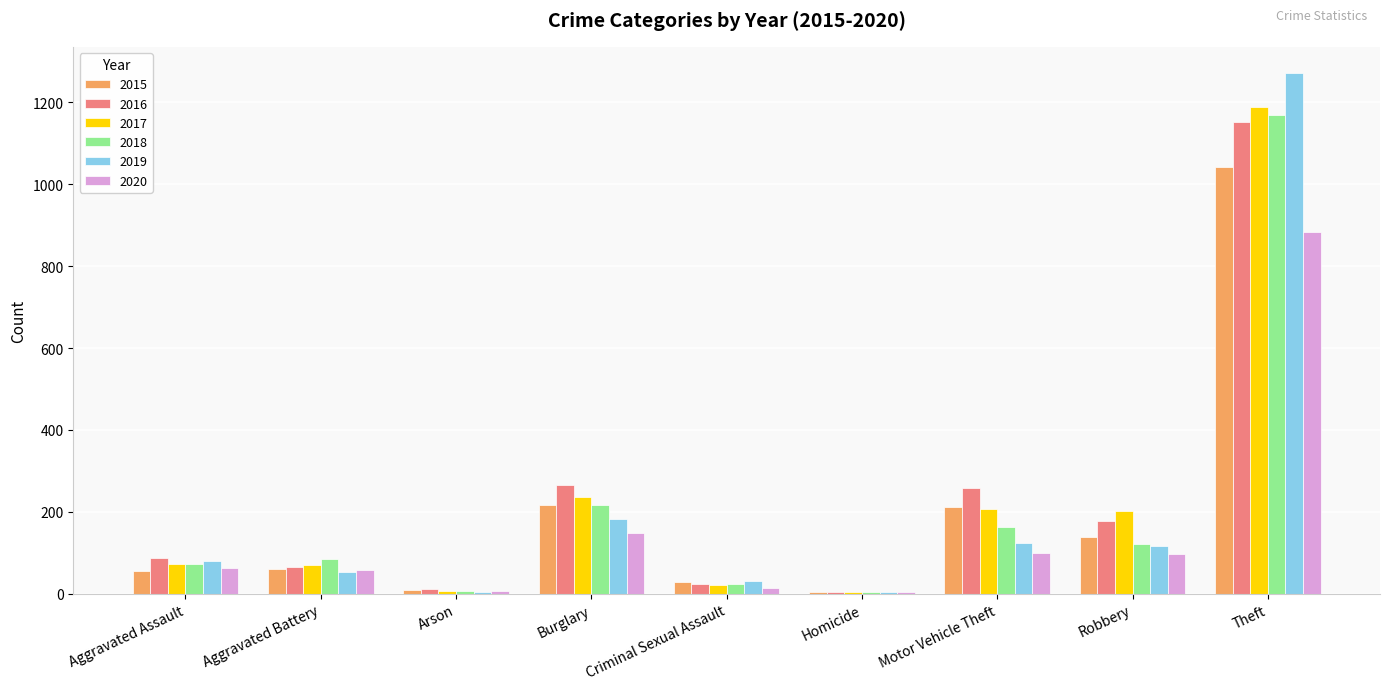

Between Aggravated Assault and Burglary, which series saw the biggest shift?

2016